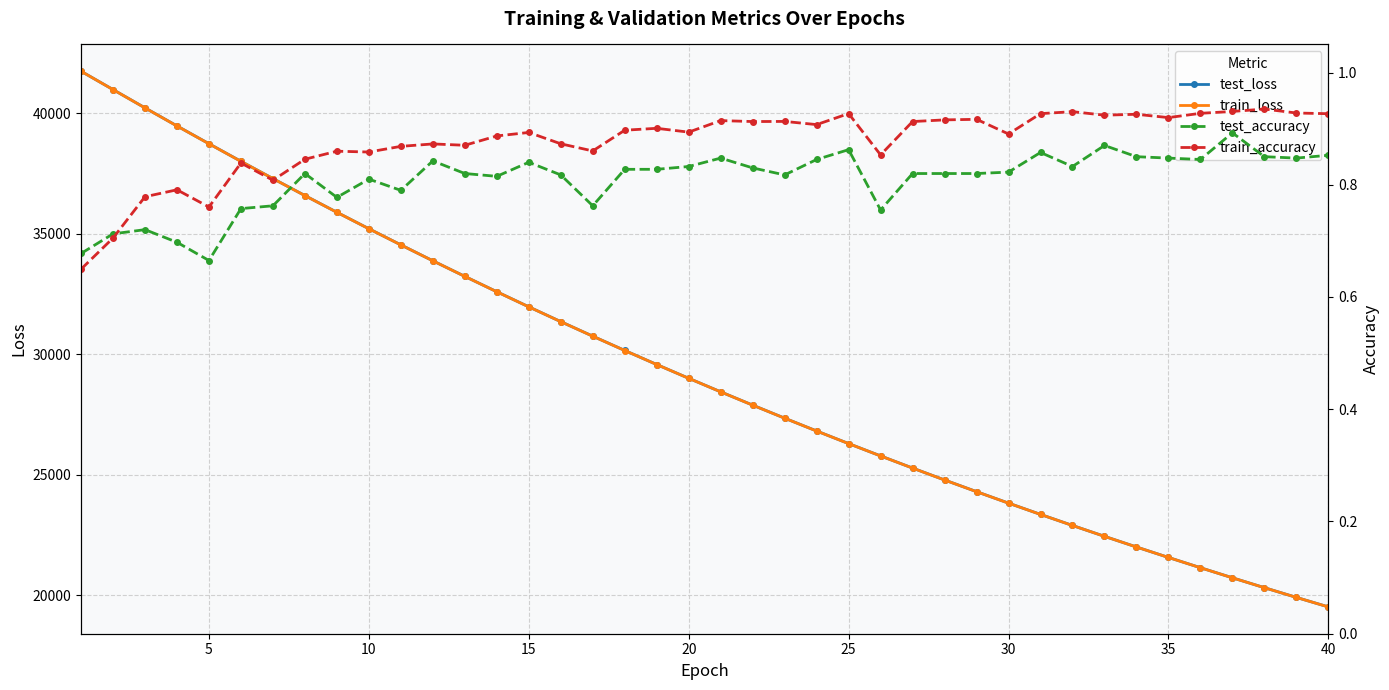

What is the highest value of the test_loss series?

41748.7